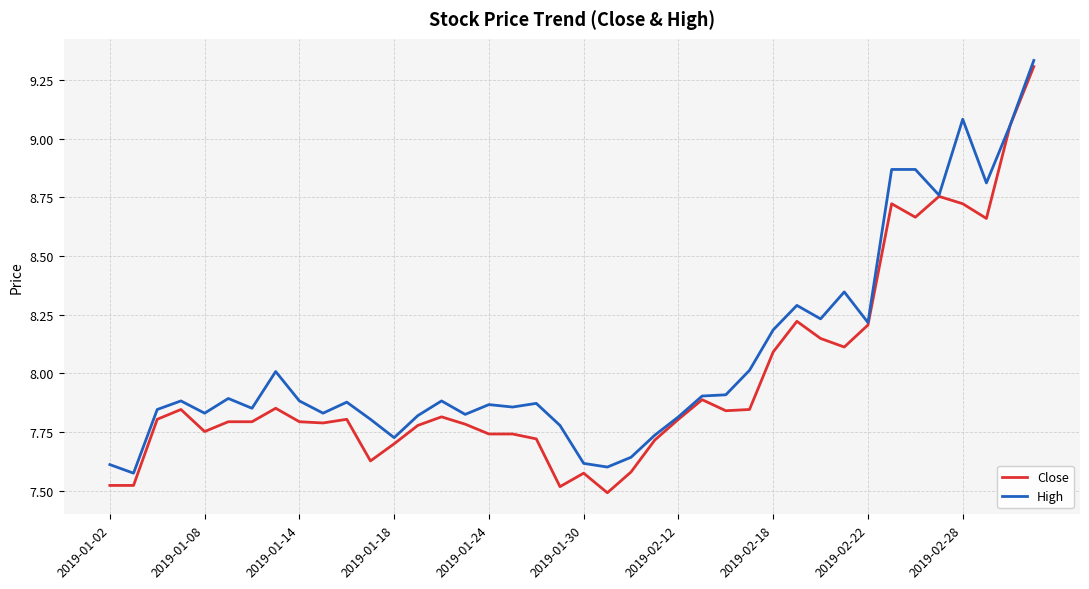

Which series has the largest range (max minus min)?

Close